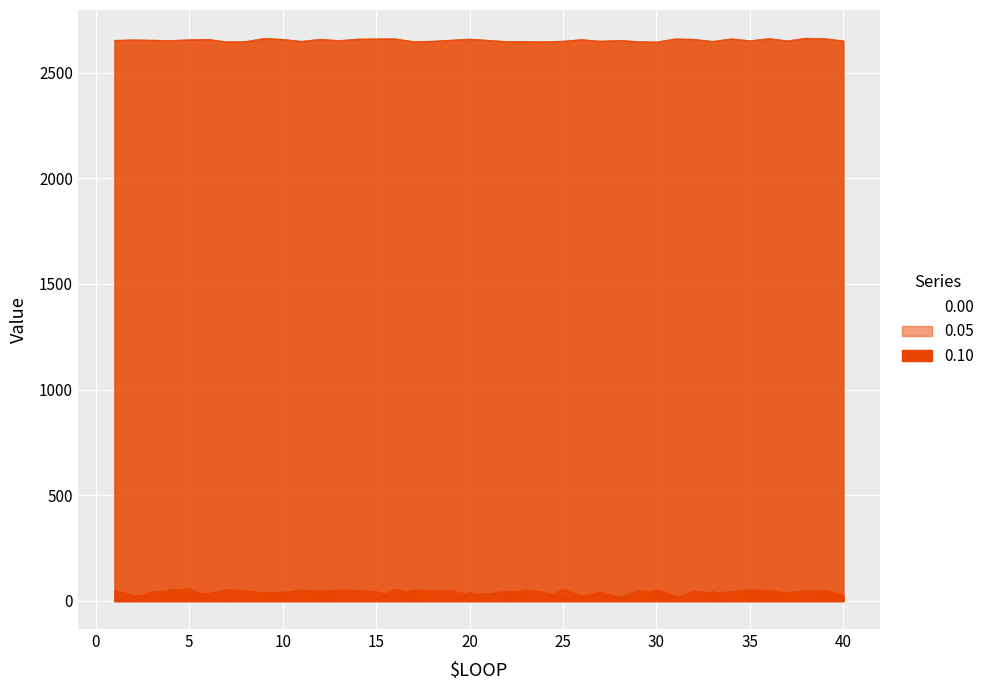

True or false: $beta_poro has a value of 0.2 at 12.

True